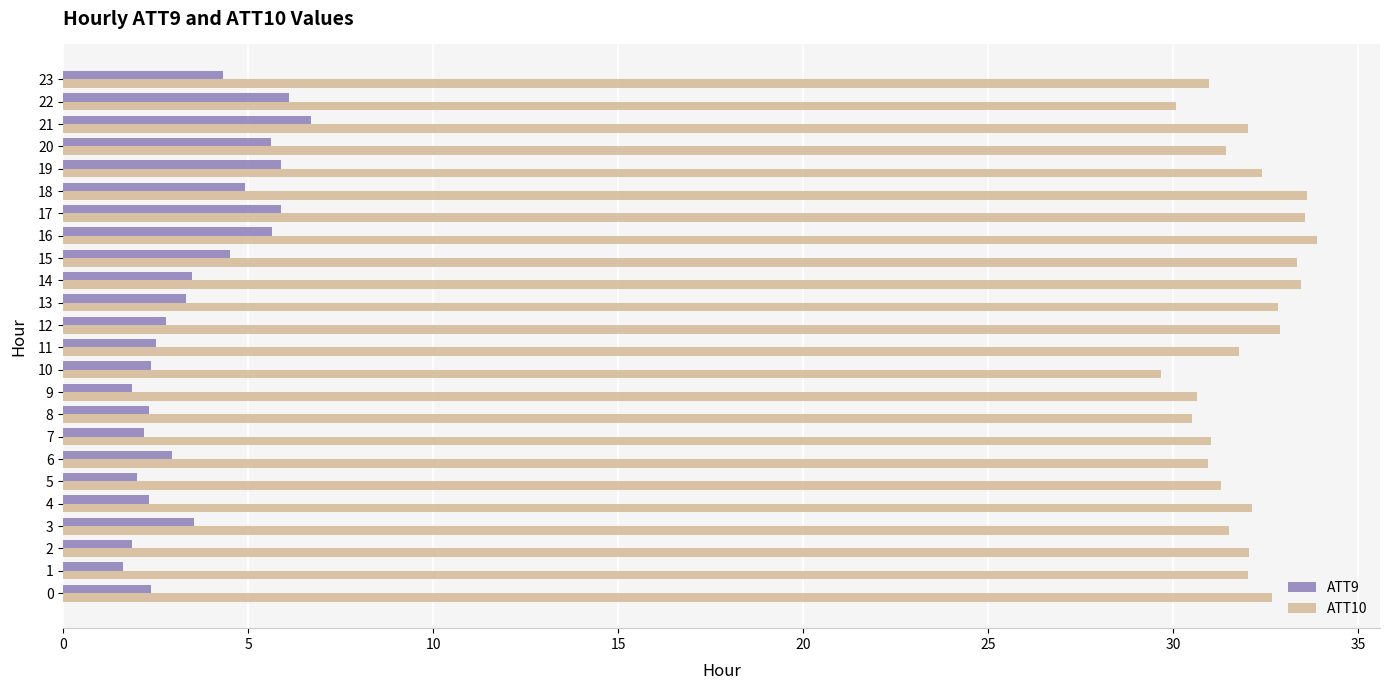

Rank the series by their maximum value, from lowest to highest.

ATT9, ATT10